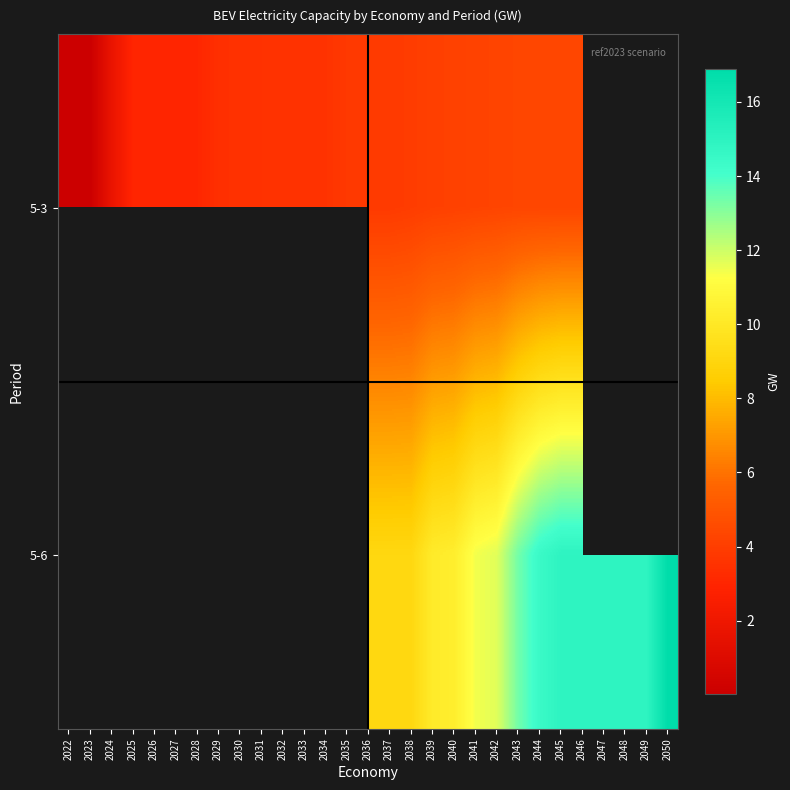

At 2042, list the series in order from smallest to largest.

5-3, 5-6